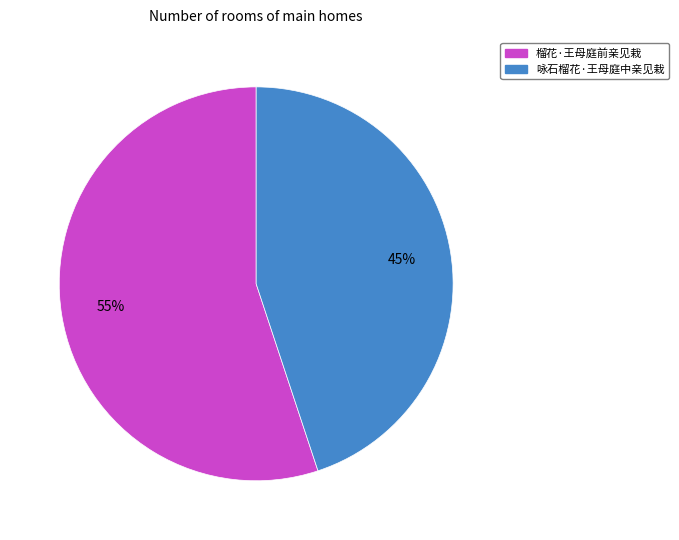

Do 咏石榴花·王母庭中亲见栽 and 榴花·王母庭前亲见栽 together represent more than half of the pie?

Yes